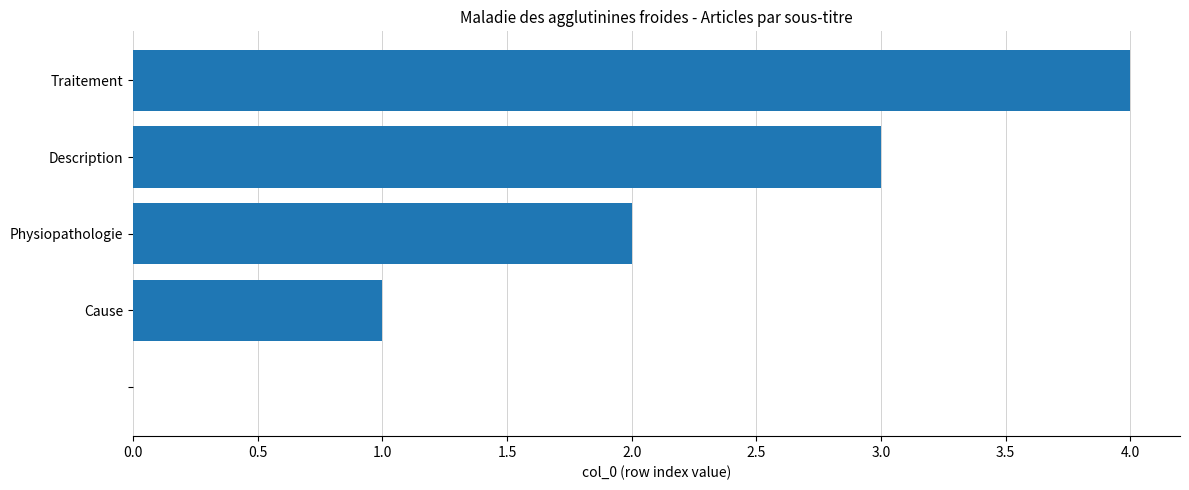

What is the sum of all values?

10